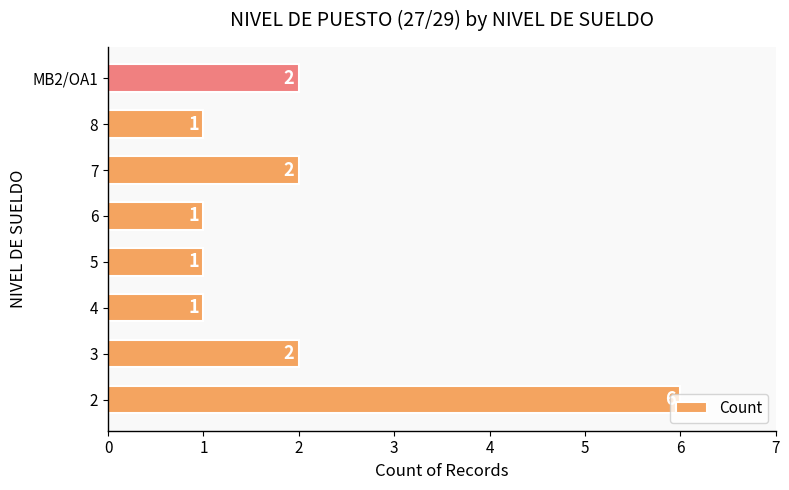

What is the difference between the values at MB2/OA1 and 2?

4